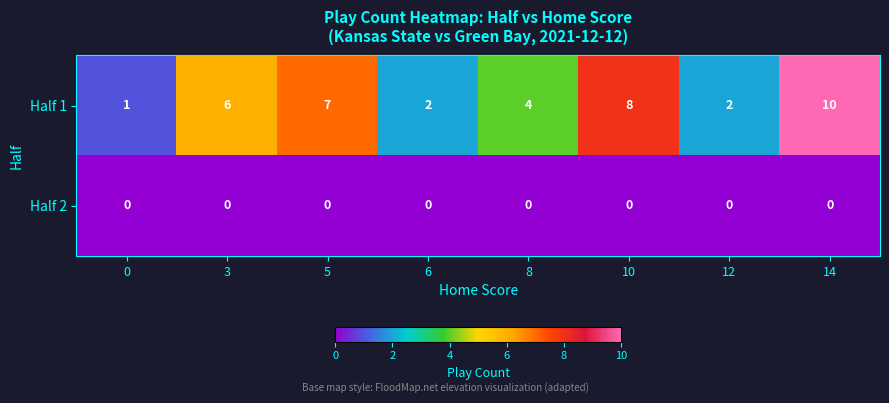

Count the Half 1 values in the range 2 to 8.

6